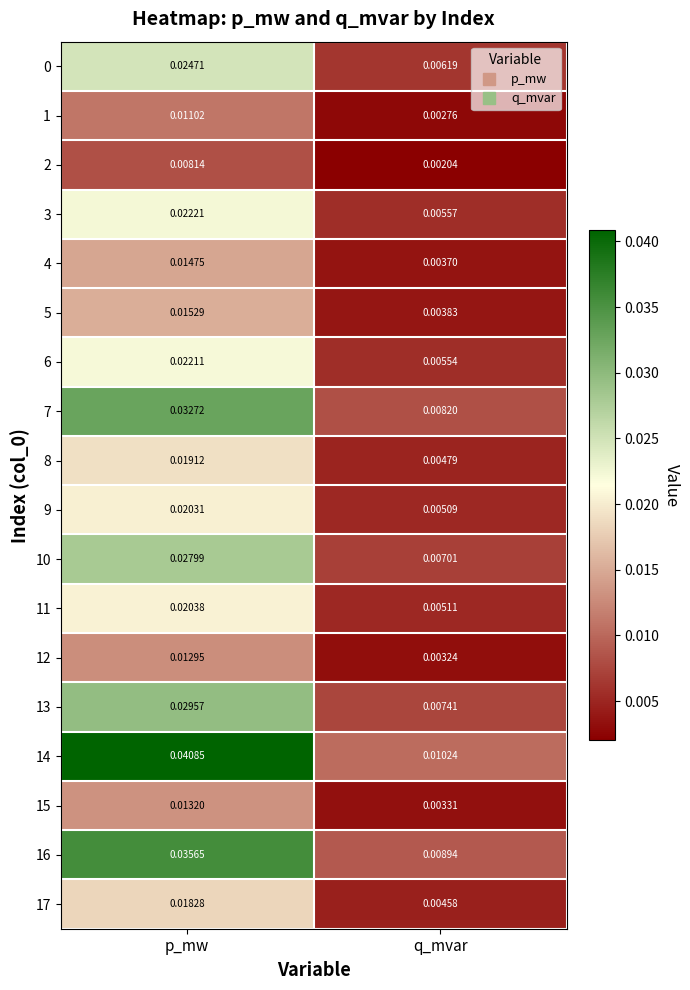

Which category has the lowest value across all series?

q_mvar